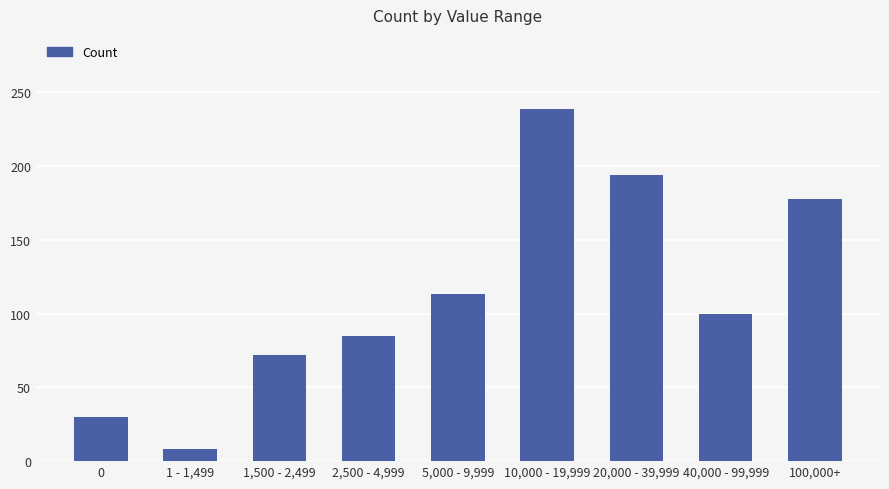

Rank the categories by value from highest to lowest.

10,000 - 19,999, 20,000 - 39,999, 100,000+, 5,000 - 9,999, 40,000 - 99,999, 2,500 - 4,999, 1,500 - 2,499, 0, 1 - 1,499